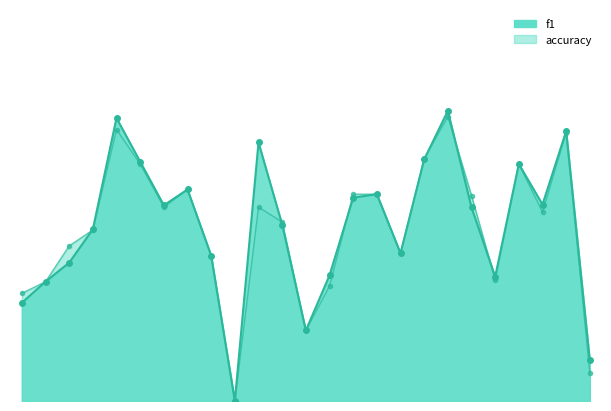

True or false: f1 and accuracy cross at least once.

True